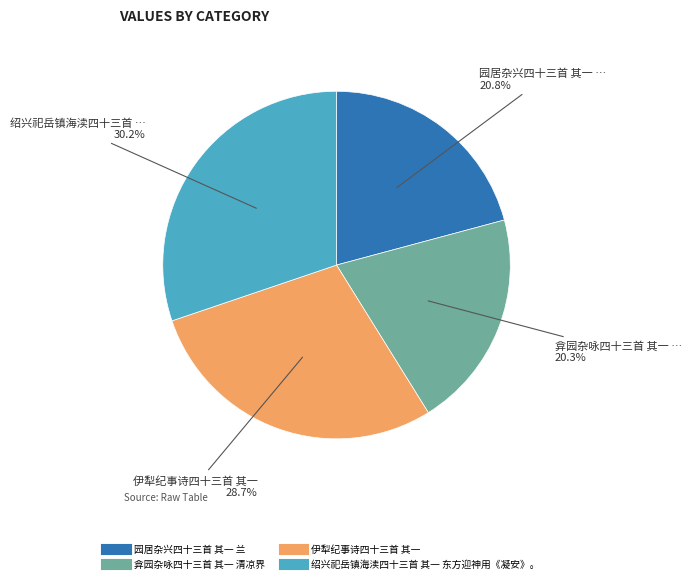

Which slice is the largest?

绍兴祀岳镇海渎四十三首 其一 东方迎神用《凝安》。